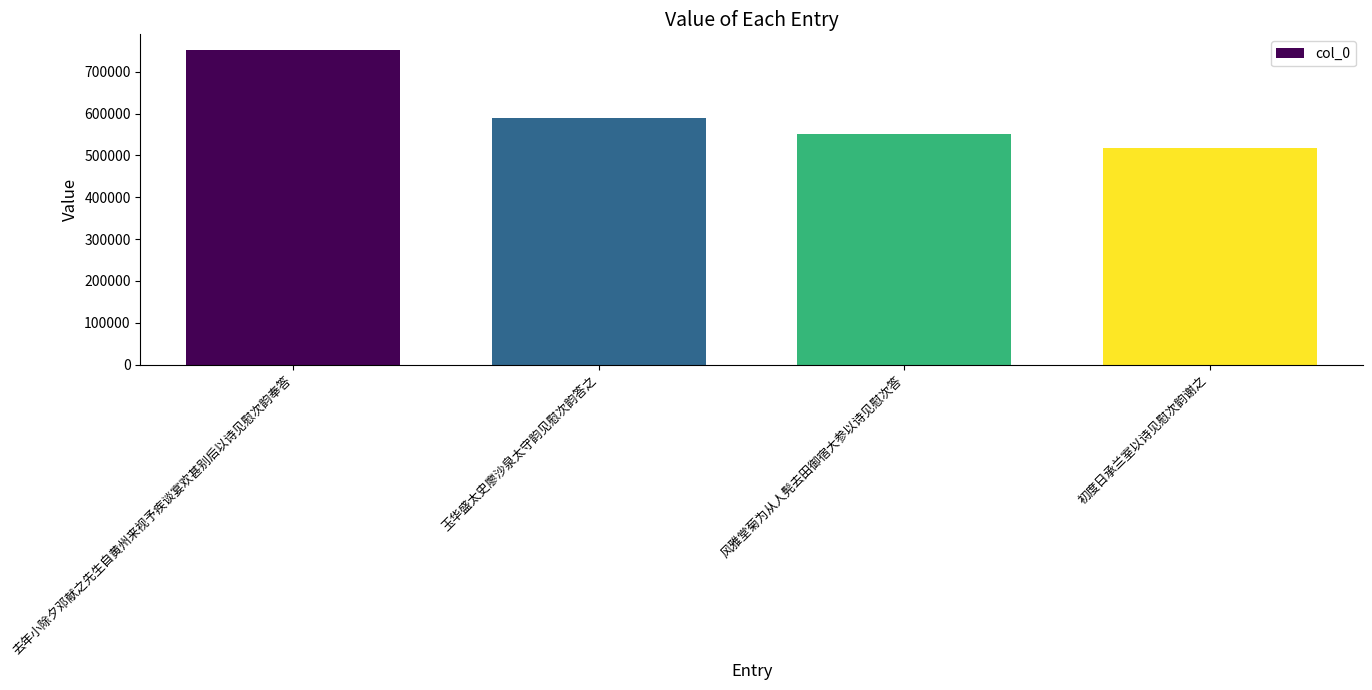

Reading right to left, what are all the values shown in this chart?

初度日承兰室以诗见慰次韵谢之=517740	风雅堂菊为从人髡去田御宿大参以诗见慰次答=552219	玉华盛太史廖沙泉太守韵见慰次韵答之=590521	去年小除夕邓献之先生自黄州来视予疾谈宴欢甚别后以诗见慰次韵奉答=752175